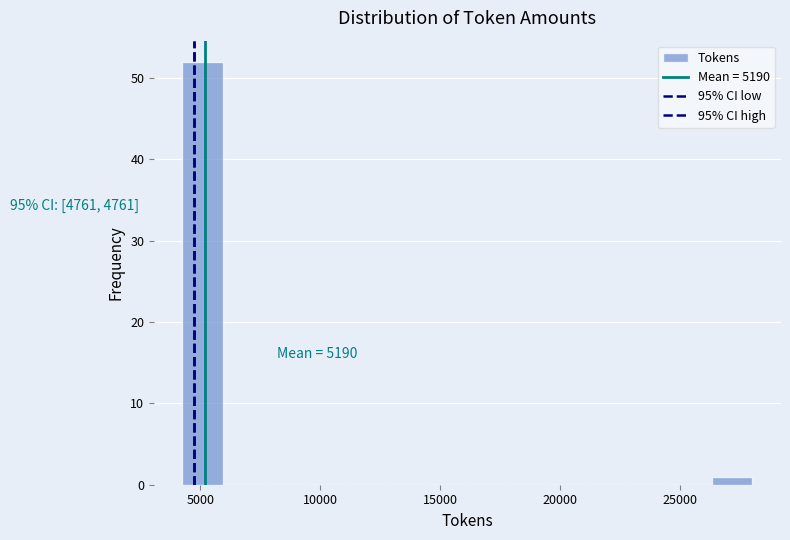

Read against the x-axis, roughly where is the centre of the tallest bar?

5000